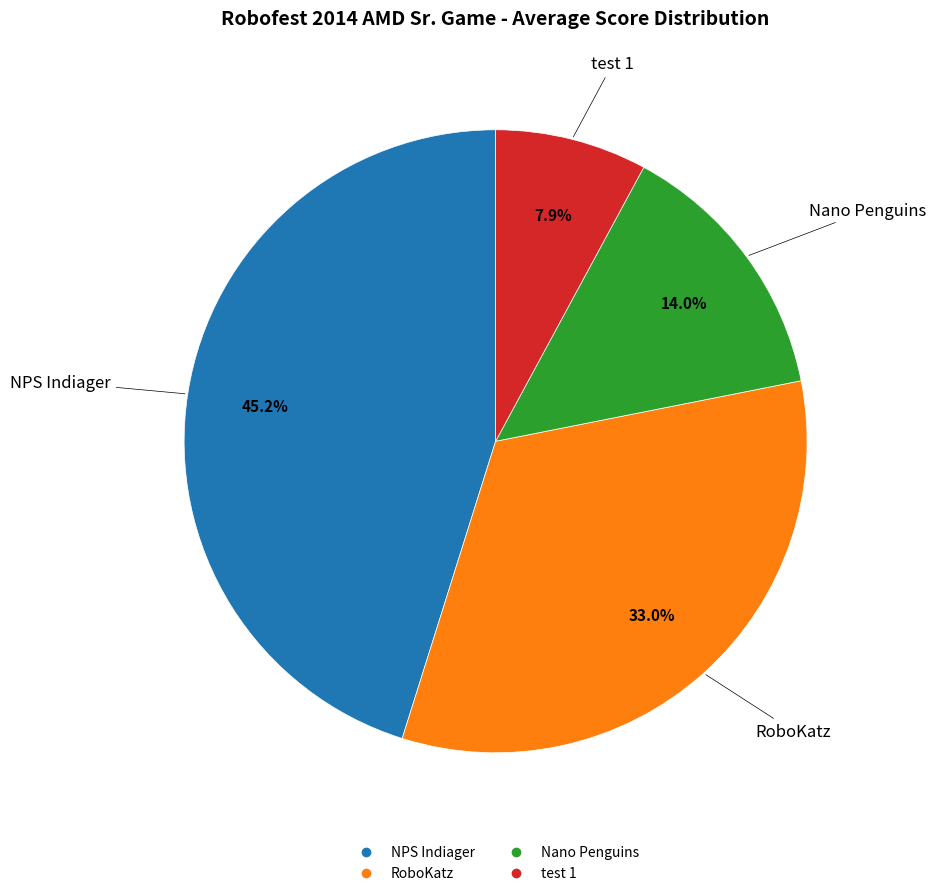

Is it true that RoboKatz is 43% of the pie?

False